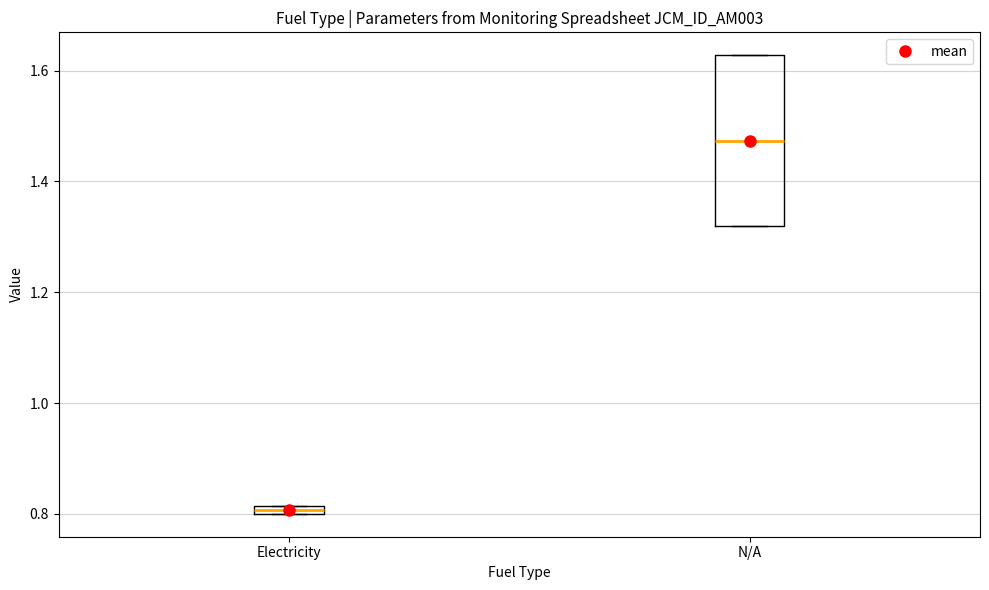

Comparing the boxes themselves (not the whiskers), which one is the tallest?

N/A